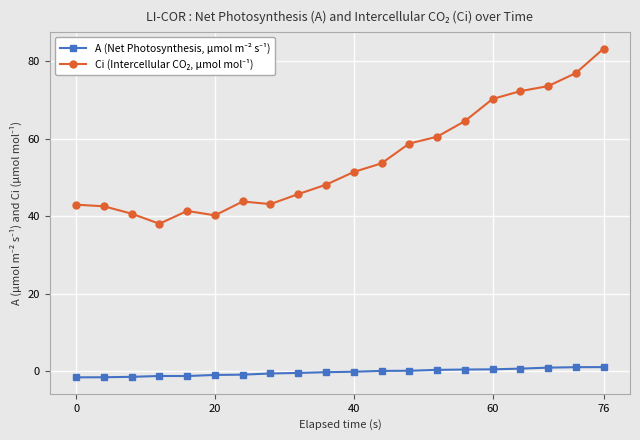

What is the greatest value displayed?

83.2